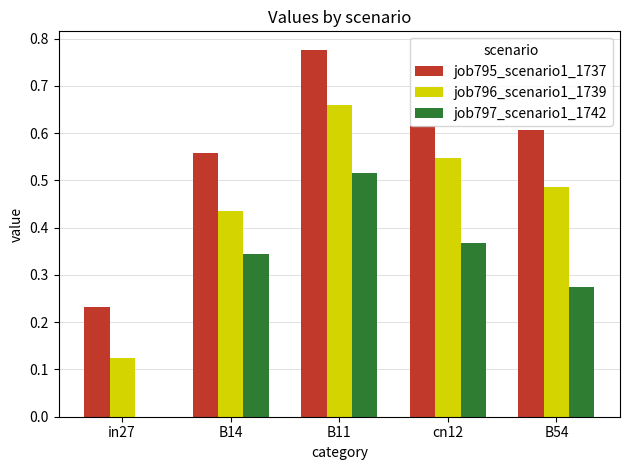

How many groups of bars are there?

5